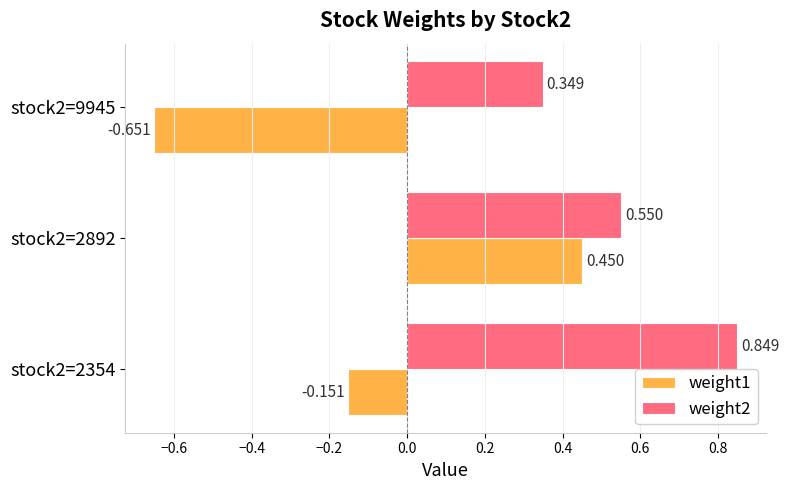

Which category has the lowest value in the weight1 series?

stock2=9945